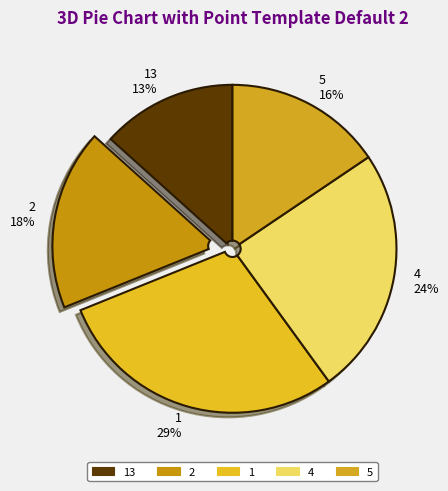

What percentage is the 2 slice, to the nearest percent?

18%